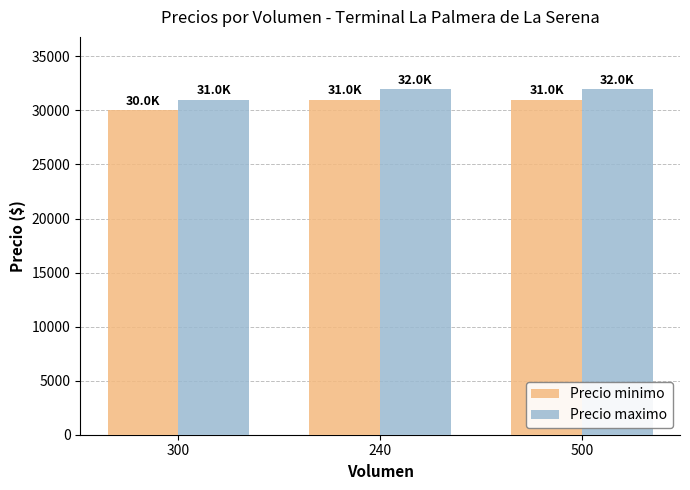

What are all the series names shown in the legend?

Precio minimo, Precio maximo